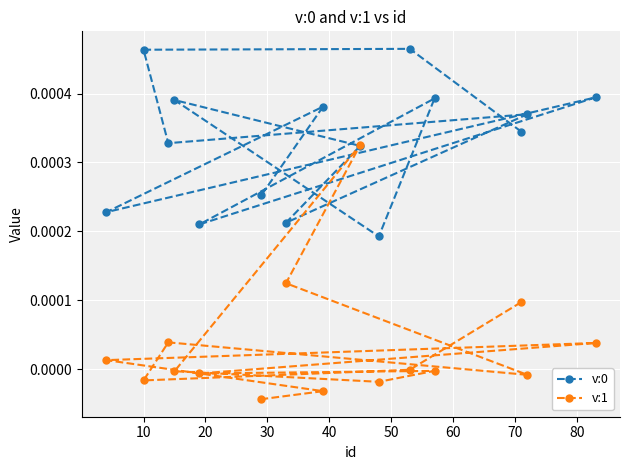

How many interior local peaks does the v:1 series have?

4